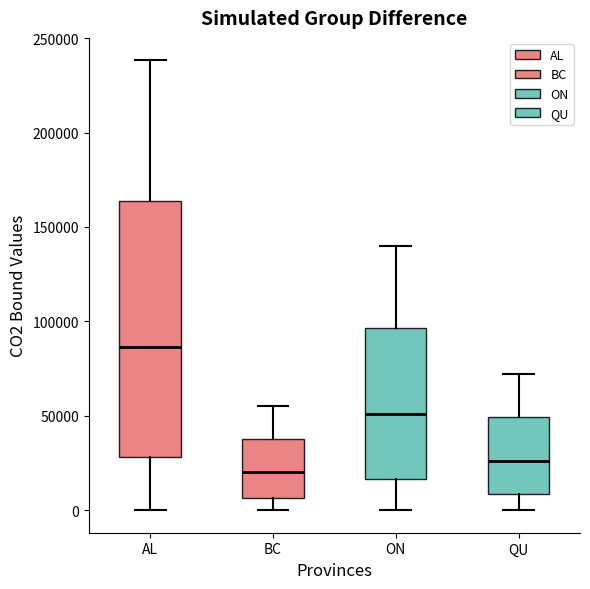

Reading left to right, read every box against the y-axis: the position of its median line, the range the box covers, and the ends of its whiskers. The values are not printed on the chart, so give them approximately, as read against the axis.

AL: median 85000, box 30000 to 165000, whiskers 0 to 240000
BC: median 20000, box 5000 to 40000, whiskers 0 to 55000
ON: median 50000, box 15000 to 95000, whiskers 0 to 140000
QU: median 25000, box 10000 to 50000, whiskers 0 to 70000